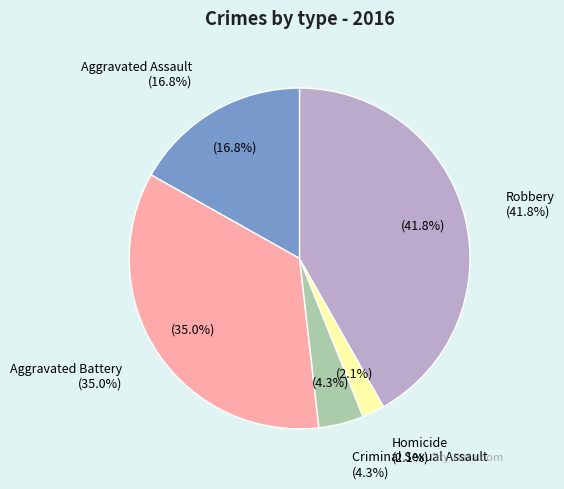

What is the largest slice in the pie chart?

Robbery